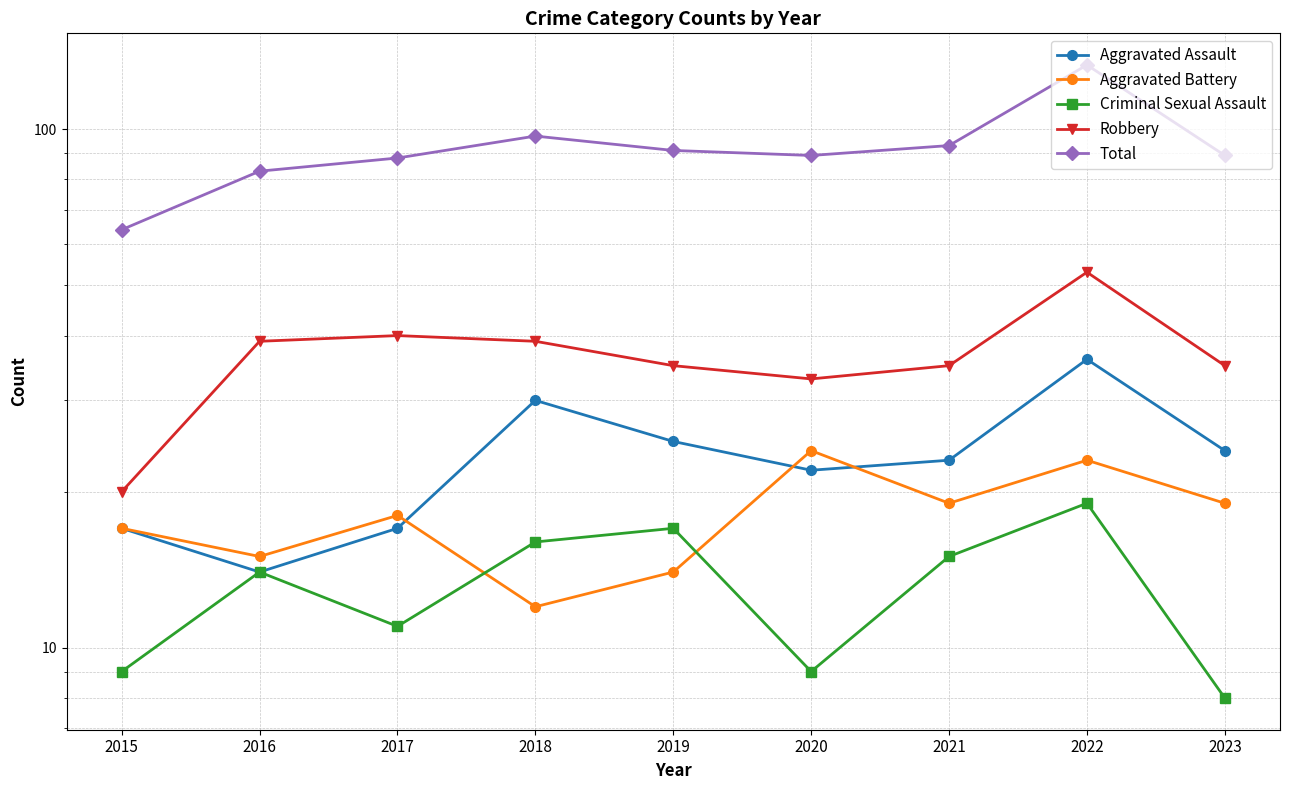

Which series has the largest range (max minus min)?

Total